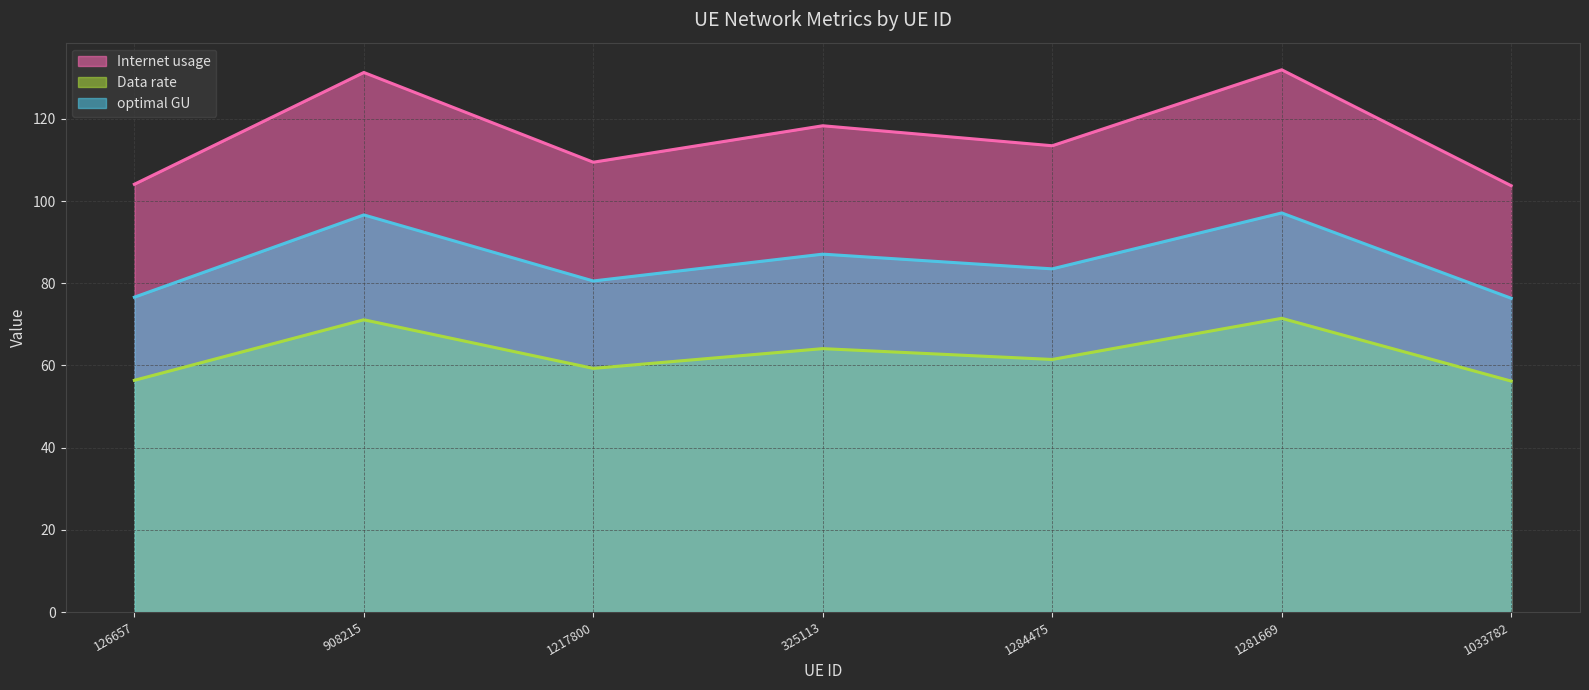

What is the value of the optimal GU point at the 3rd from the left?

80.6